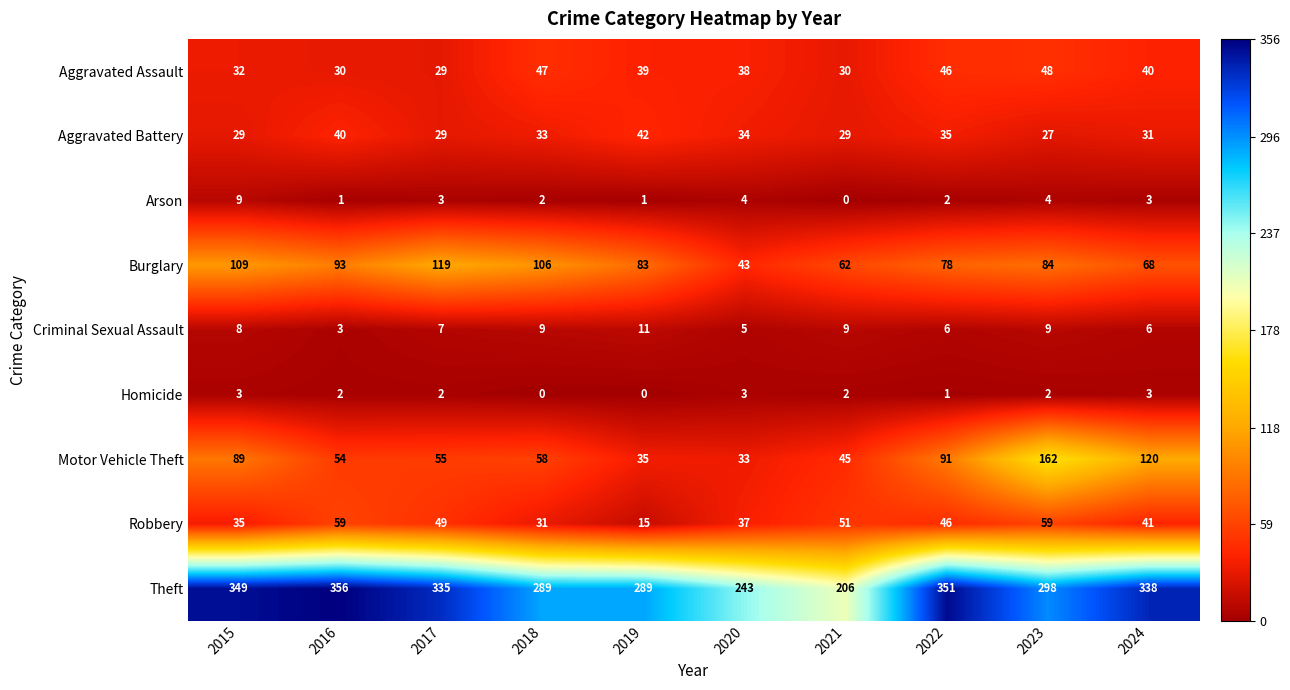

Which series has the widest spread of values?

Theft